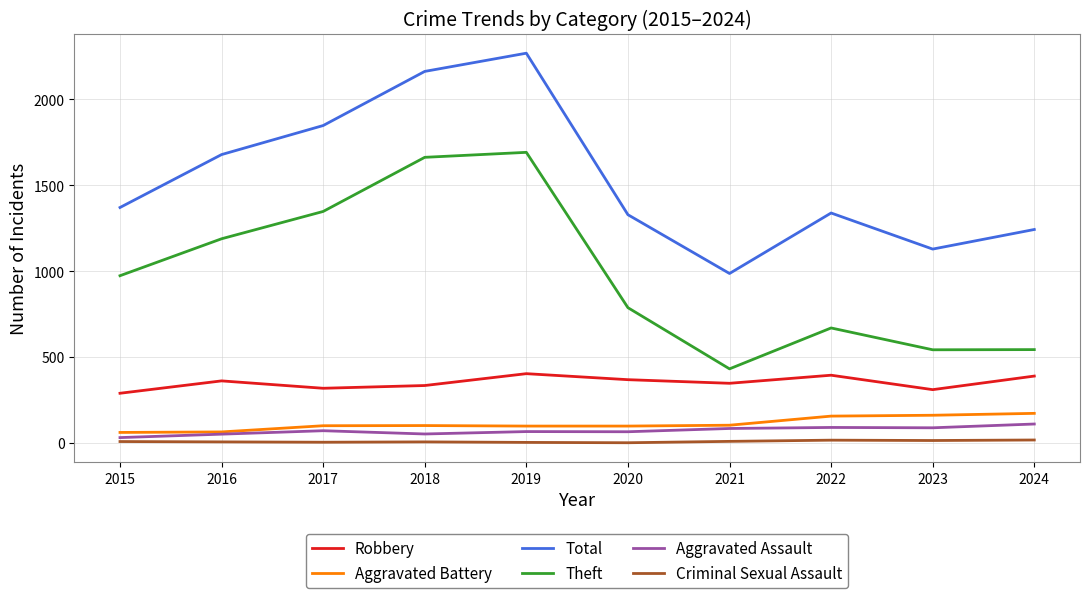

Between 2018 and 2020, which series saw the biggest shift?

Theft